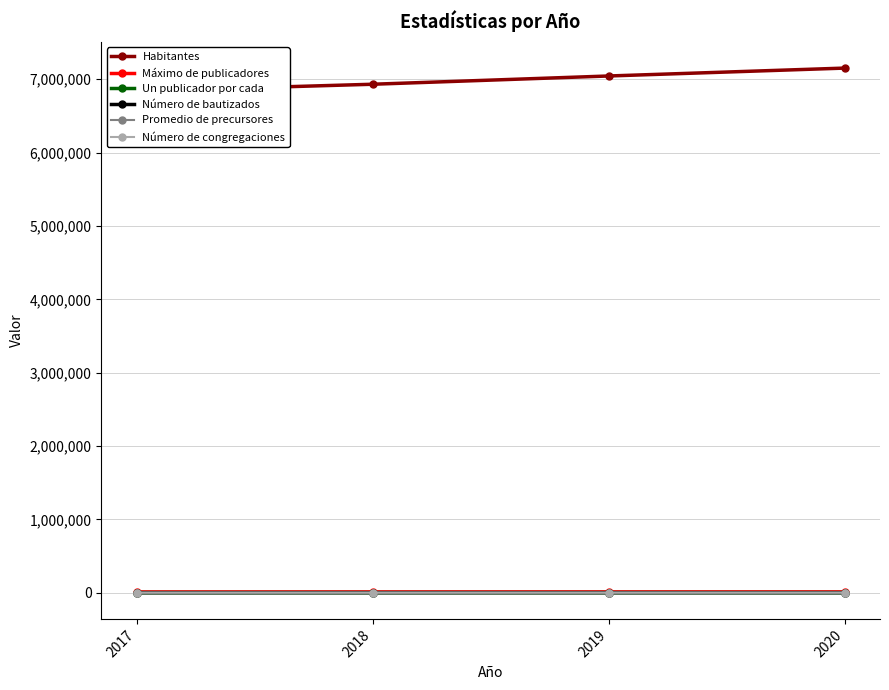

Reading right to left, what are all the values shown in this chart?

Habitantes: 2020=7152703	2019=7045000	2018=6932449	2017=6838788
Máximo de publicadores: 2020=11051	2019=10988	2018=10750	2017=10413
Un publicador por cada: 2020=653	2019=656	2018=645	2017=657
Número de bautizados: 2020=348	2019=439	2018=483	2017=372
Promedio de precursores: 2020=2039	2019=1977	2018=1873	2017=1825
Número de congregaciones: 2020=226	2019=234	2018=239	2017=230